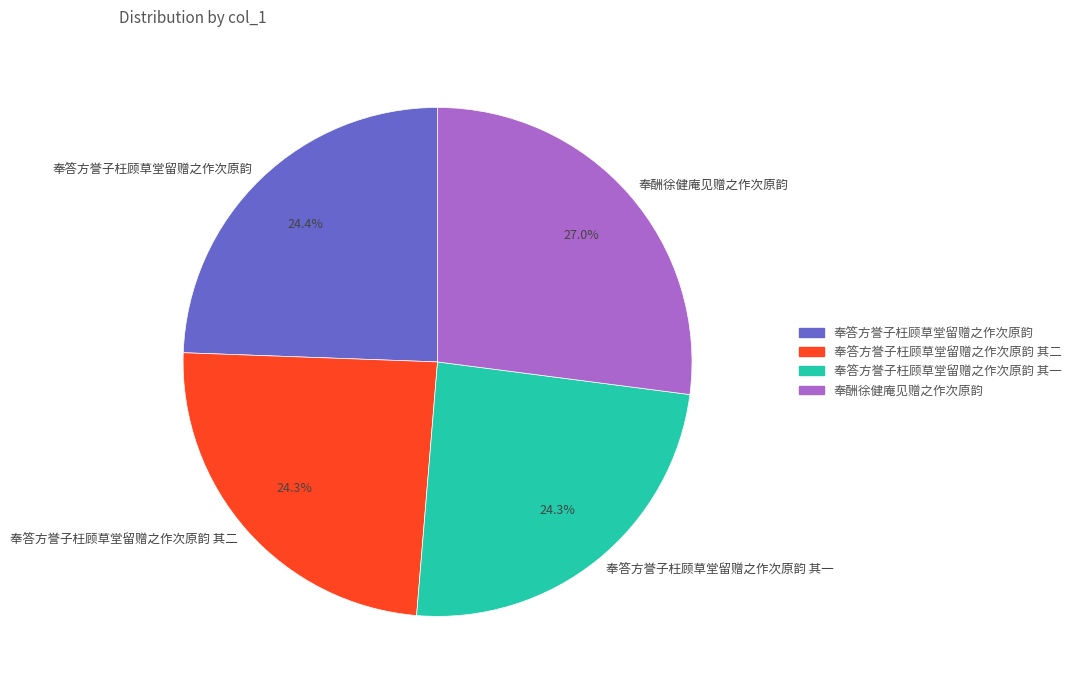

What is the ratio of the value at 奉酬徐健庵见赠之作次原韵 to the value at 奉答方誉子枉顾草堂留赠之作次原韵 其二?

1.1